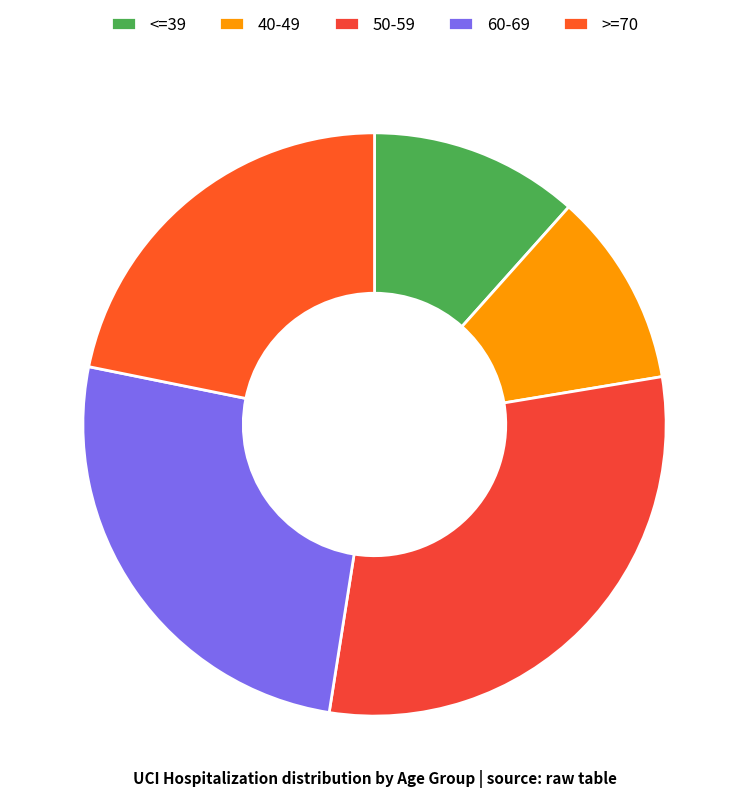

Which category has the biggest portion of the pie?

50-59